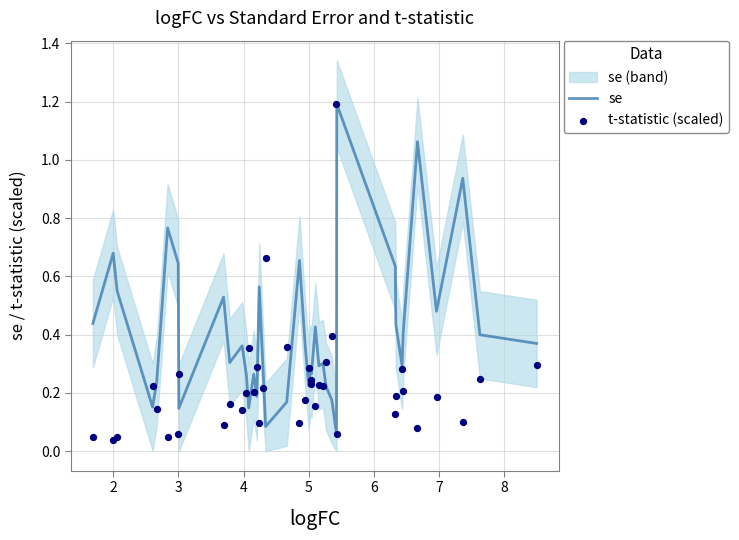

Which series contains the lowest Y value?

t-statistic (scaled)